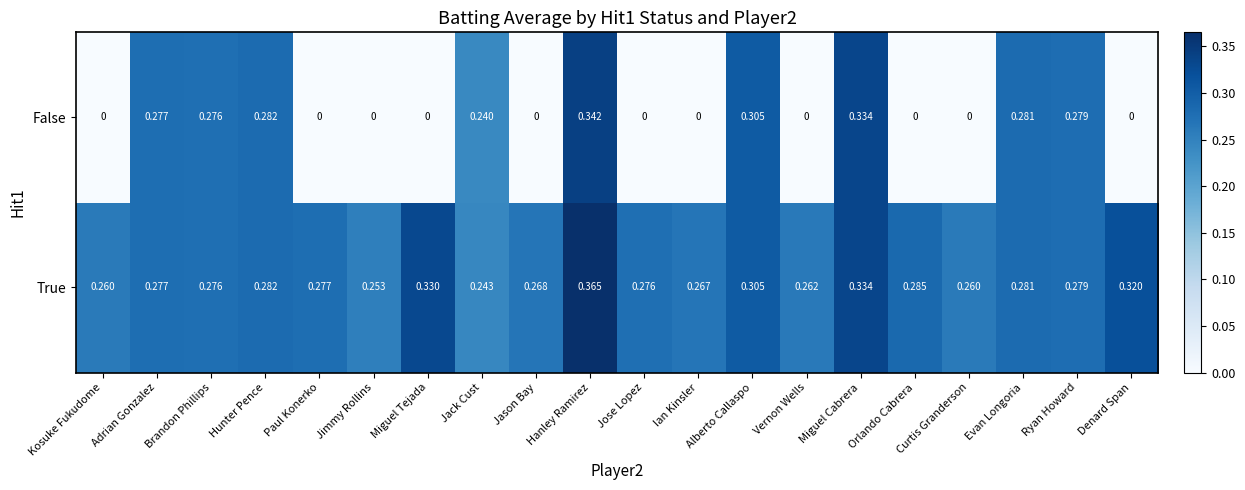

Between Kosuke Fukudome and Brandon Phillips, which series saw the biggest shift?

False